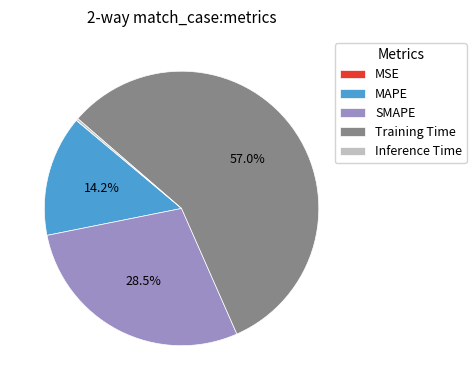

What percentage is NOT represented by SMAPE?

71.5%